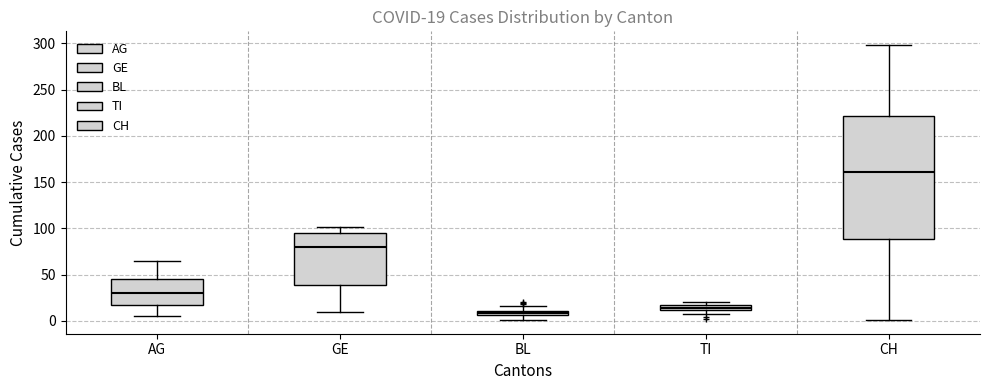

Which box has the lowest median line?

BL